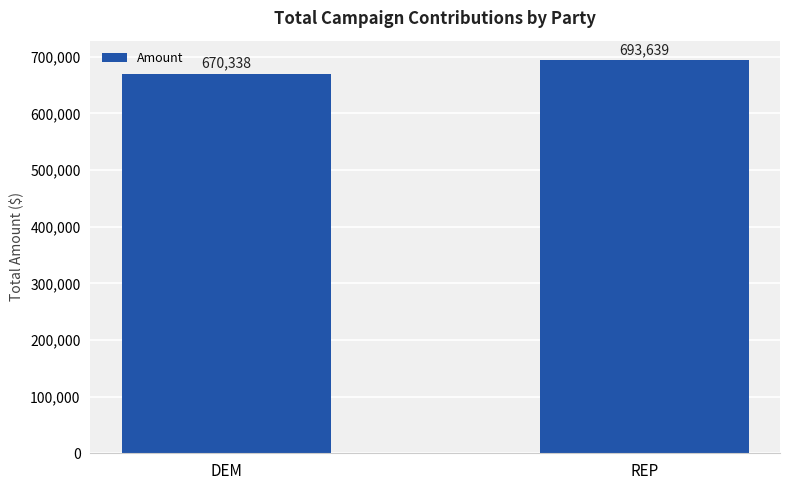

What is the minimum value shown in the chart?

670338